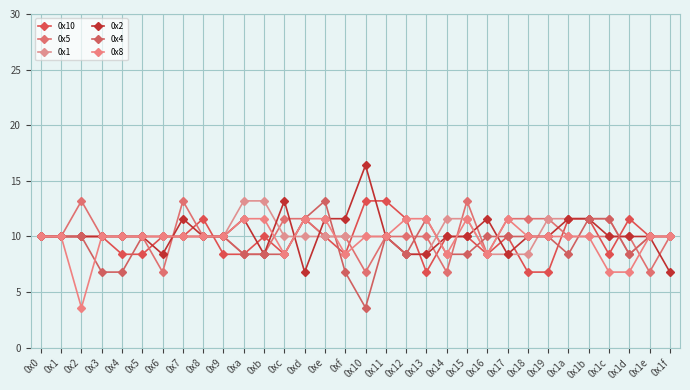

How many data points does each series have?

32